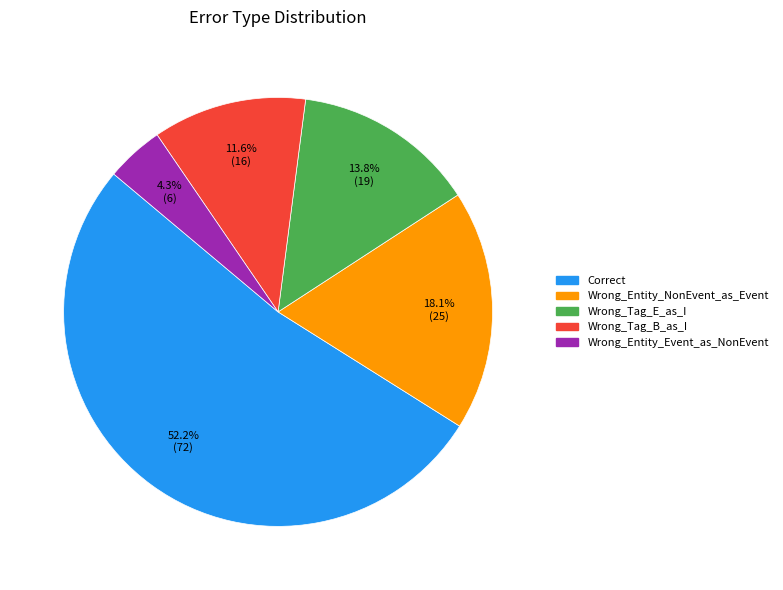

What is the smallest slice in the pie chart?

Wrong_Entity_Event_as_NonEvent